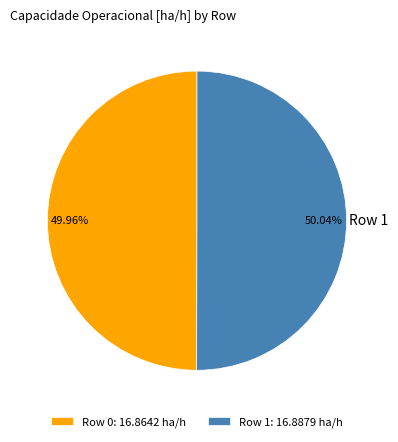

How many slices are in this pie chart?

2